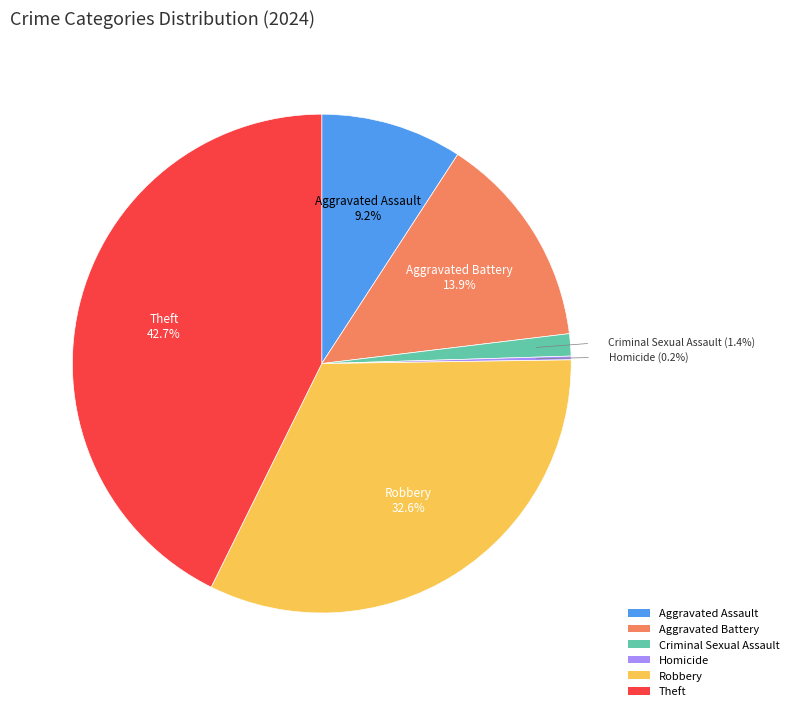

What percentage do Aggravated Battery and Aggravated Assault together represent?

23.1%